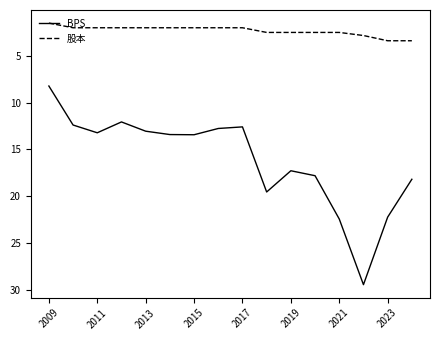

True or false: 股本 and BPS cross at least once.

False